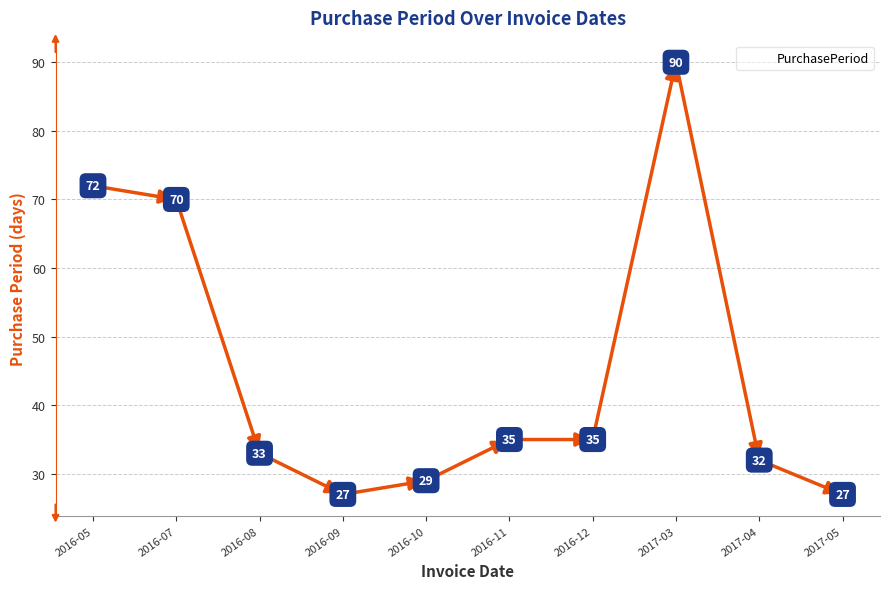

How many distinct data groups are displayed?

1